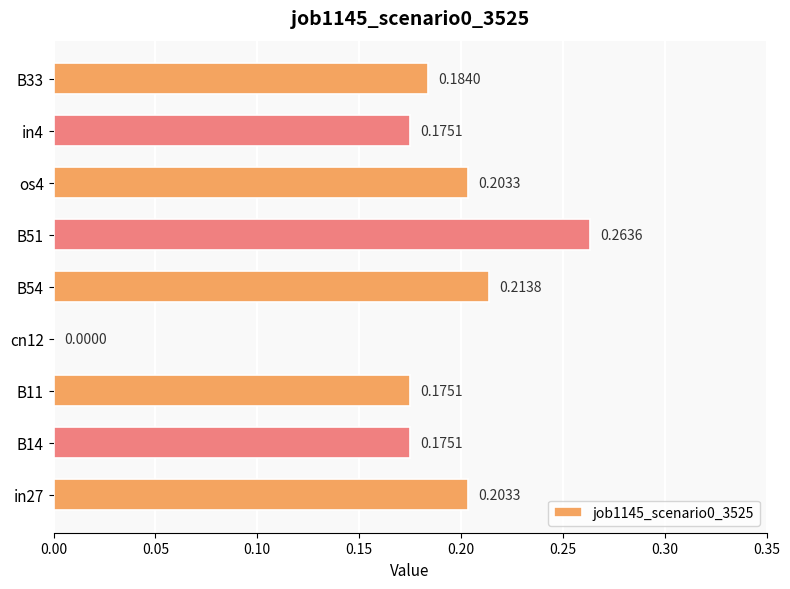

What is the sum of all values?

1.6